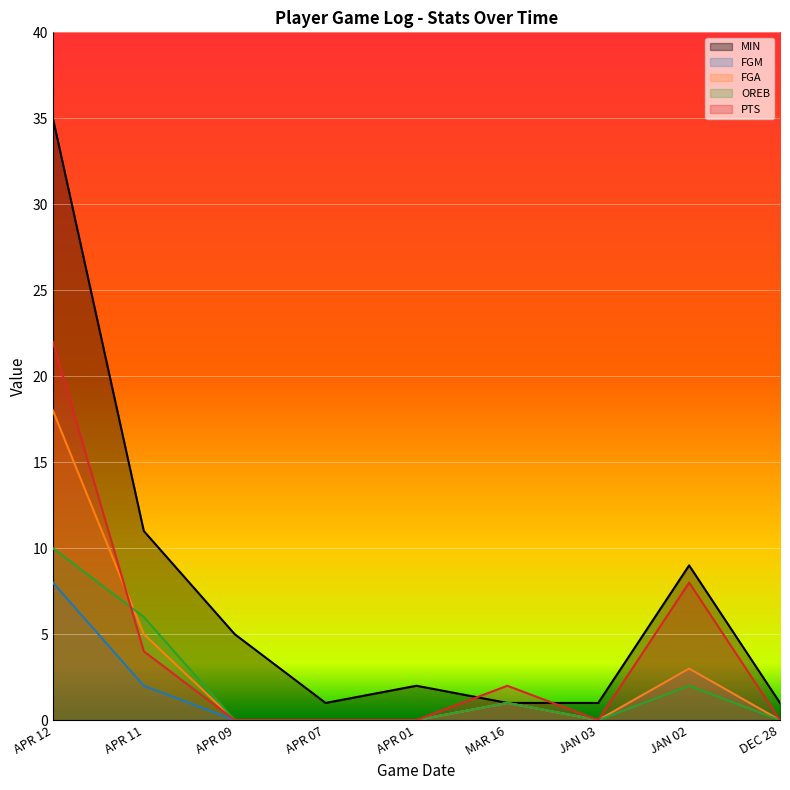

What is the label of the 7th point from the left?

JAN 03